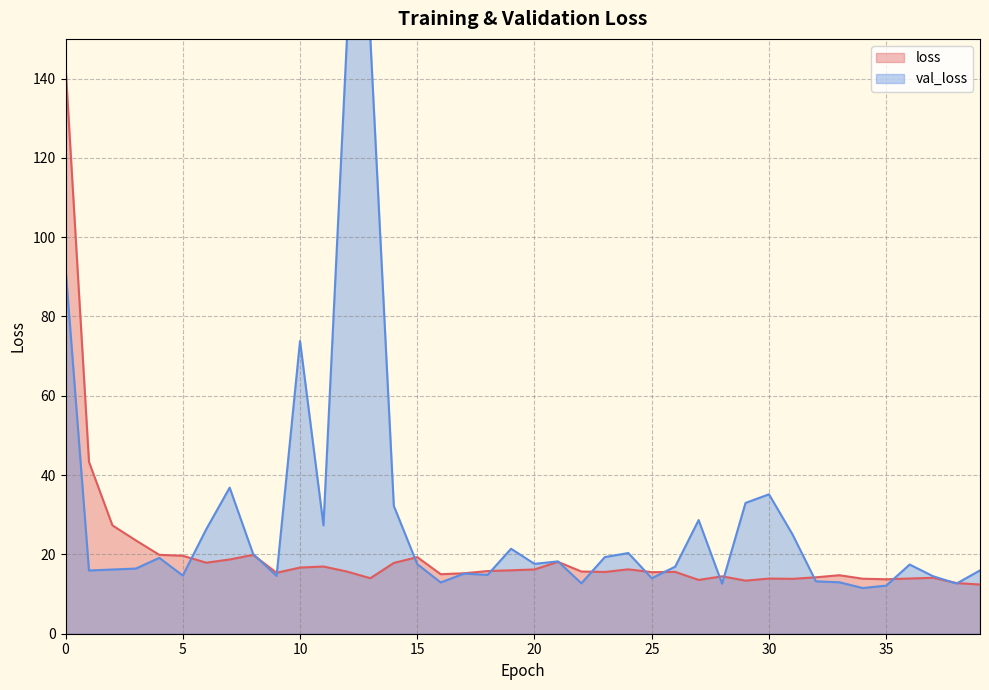

True or false: the data shows 8.8 at 19.

False